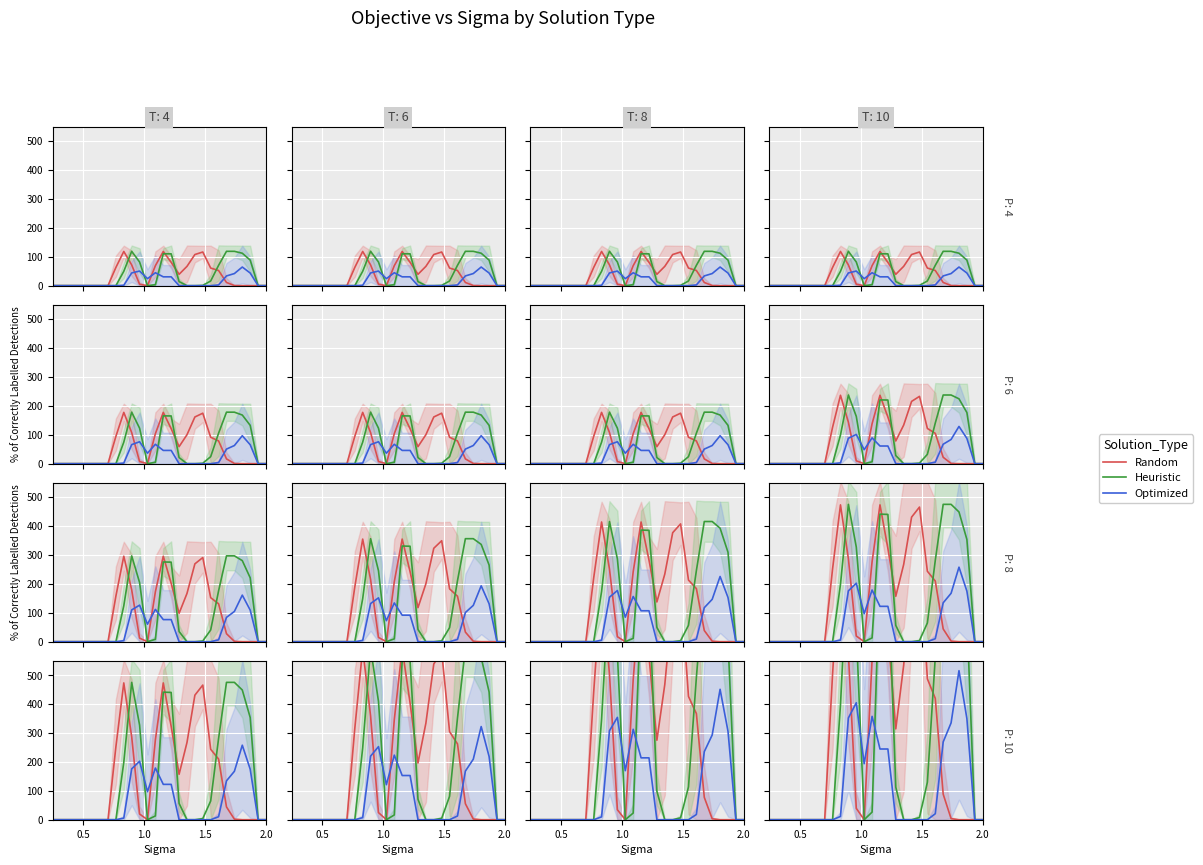

What is the average value of the Optimized series?

117.8